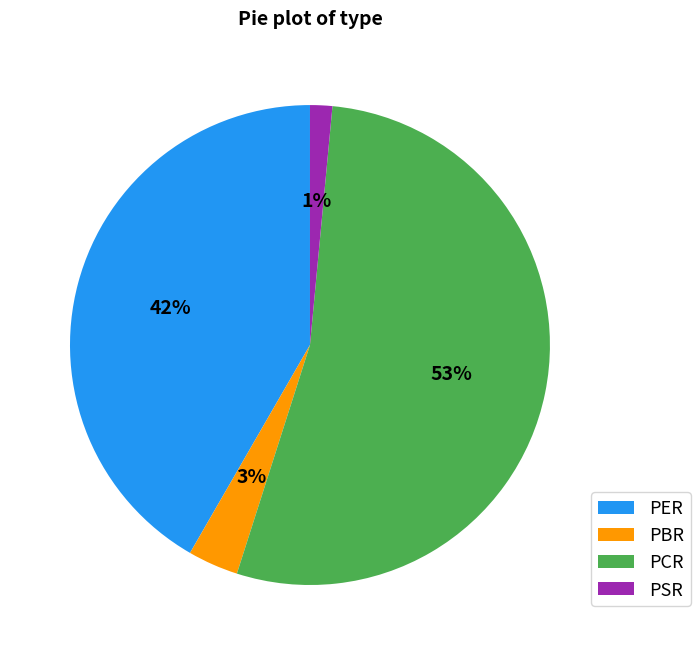

Is PER the majority of the pie?

No